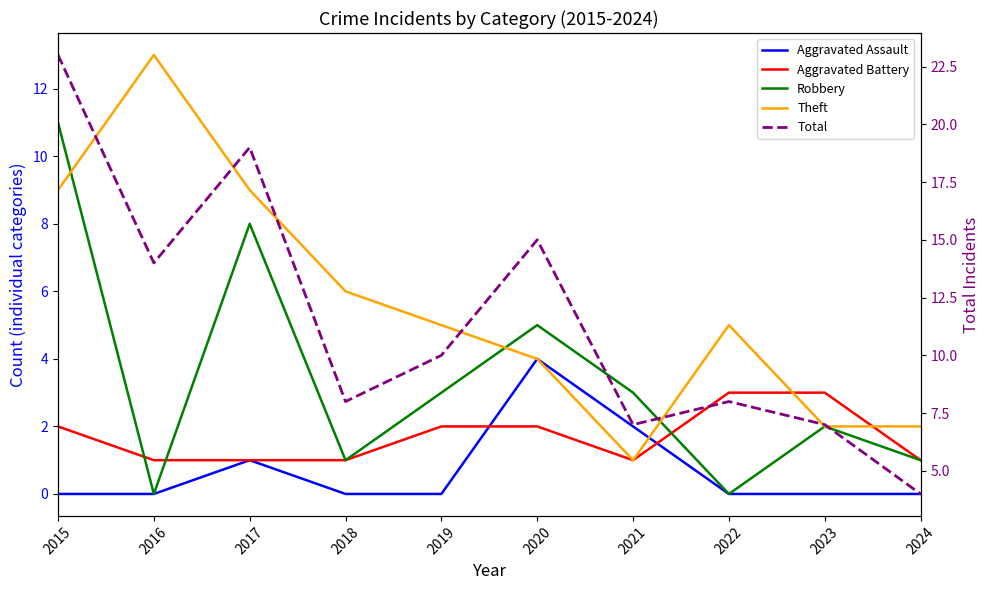

In Total, how many points are higher than both neighbors (excluding endpoints)?

3